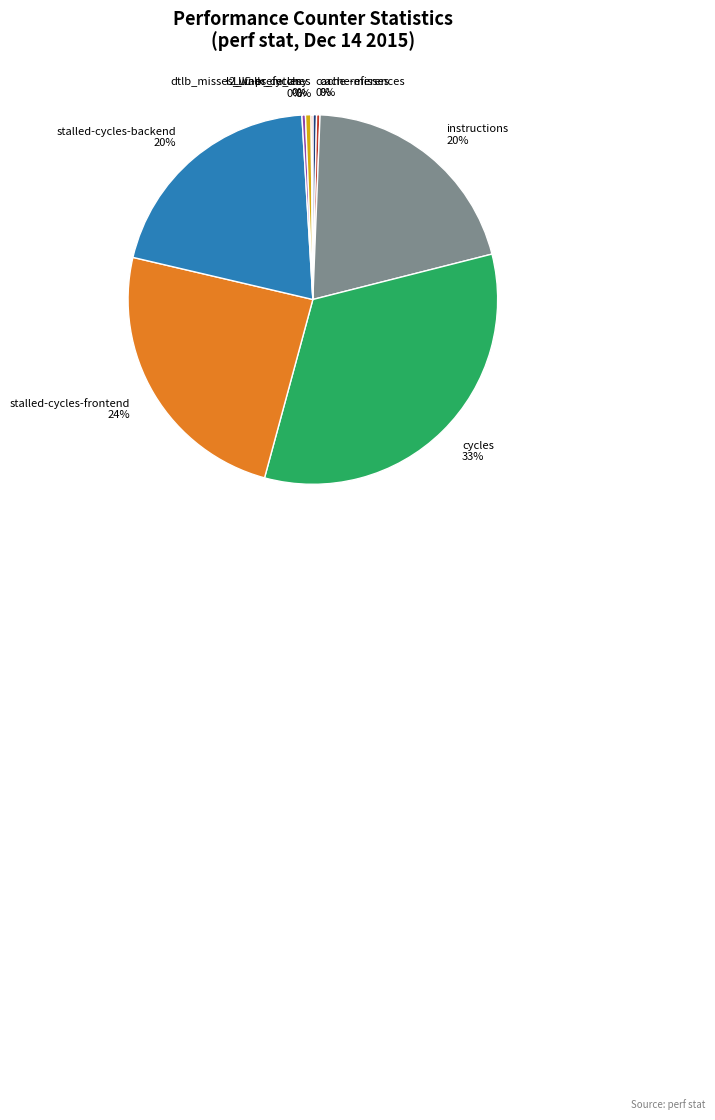

Which category has the biggest portion of the pie?

cycles